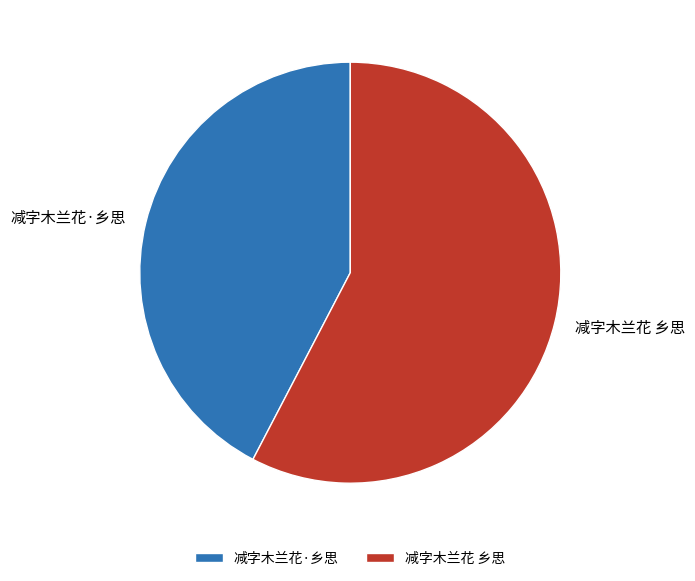

The 减字木兰花 乡思 slice represents 58% of the pie. True or false?

True